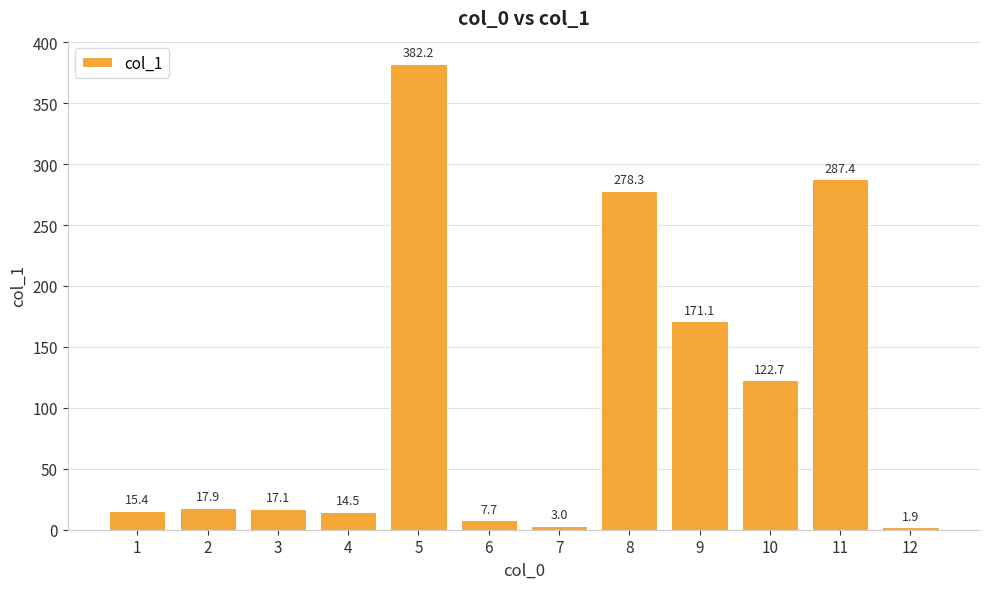

The chart shows a value of 287.4 at 11. True or false?

True